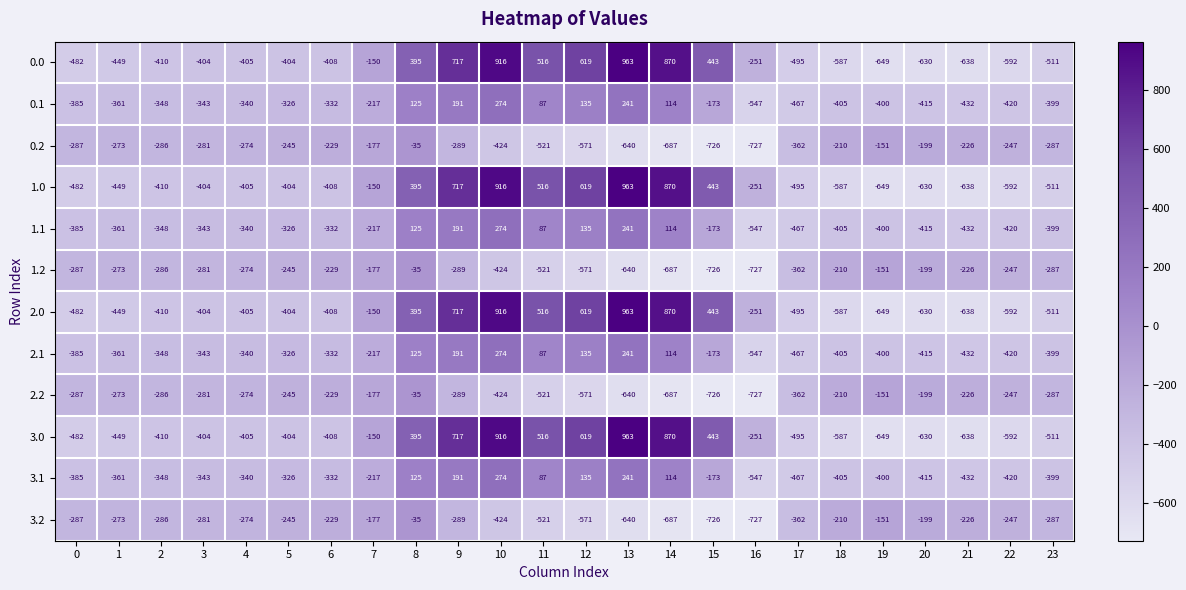

What is the difference between the maximum and second lowest values in the 3.1 series?

741